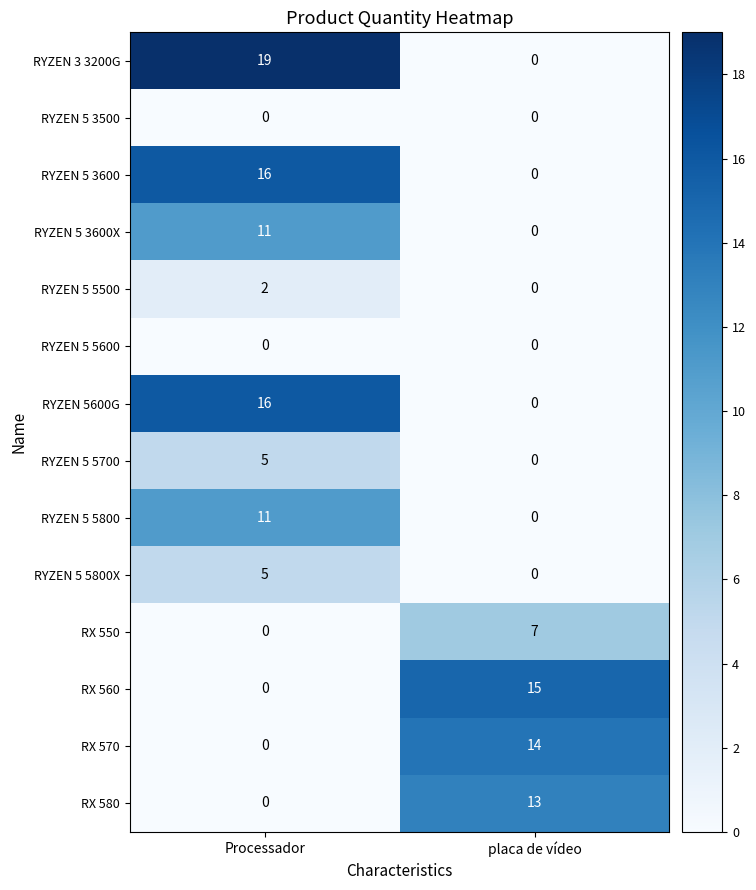

What is the sum of all RYZEN 3 3200G values?

19